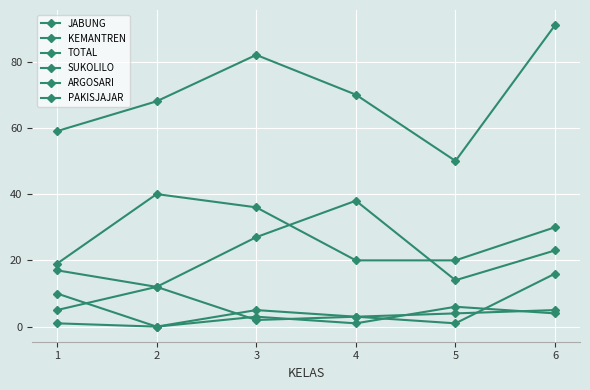

Does the chart display data point markers on the line(s)?

Yes